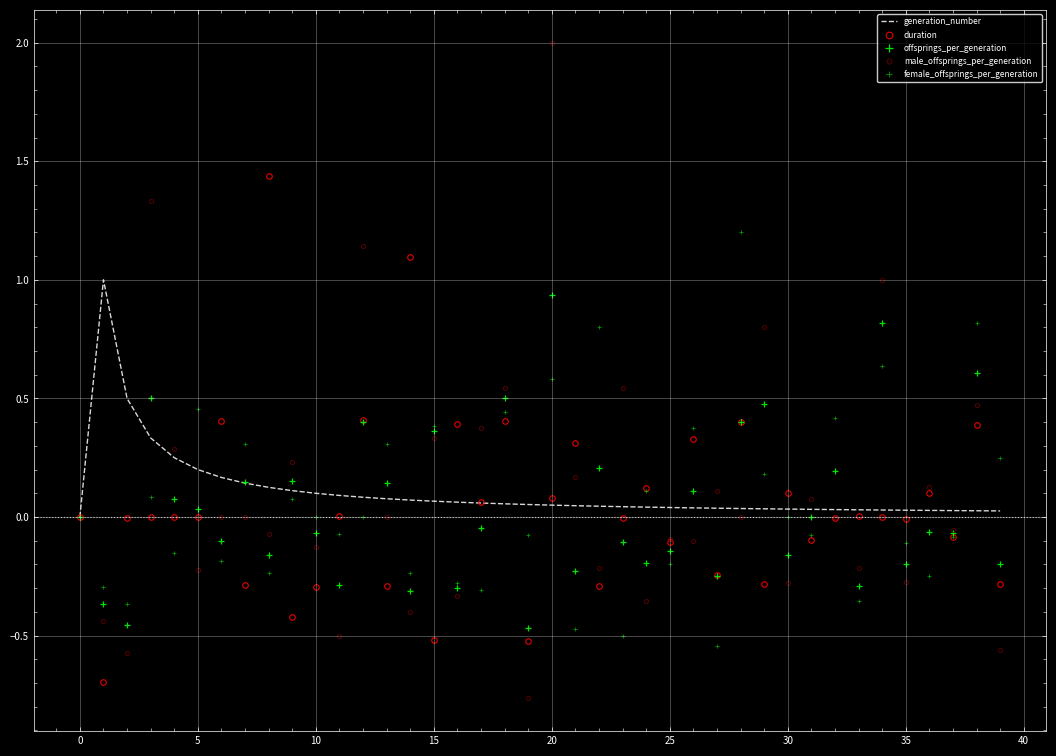

What is the value of the female_offsprings_per_generation point at the 3rd from the left?

-0.4